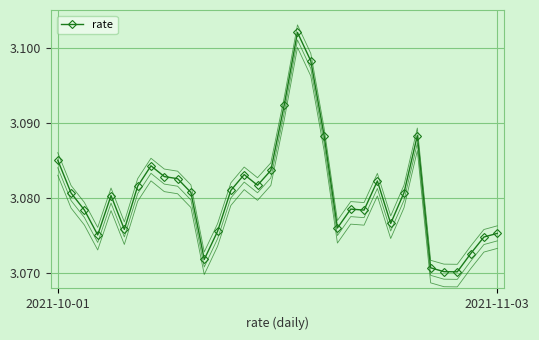

Reading left to right, list all the values displayed in this chart.

3.1	3.1	3.1	3.1	3.1	3.1	3.1	3.1	3.1	3.1	3.1	3.1	3.1	3.1	3.1	3.1	3.1	3.1	3.1	3.1	3.1	3.1	3.1	3.1	3.1	3.1	3.1	3.1	3.1	3.1	3.1	3.1	3.1	3.1